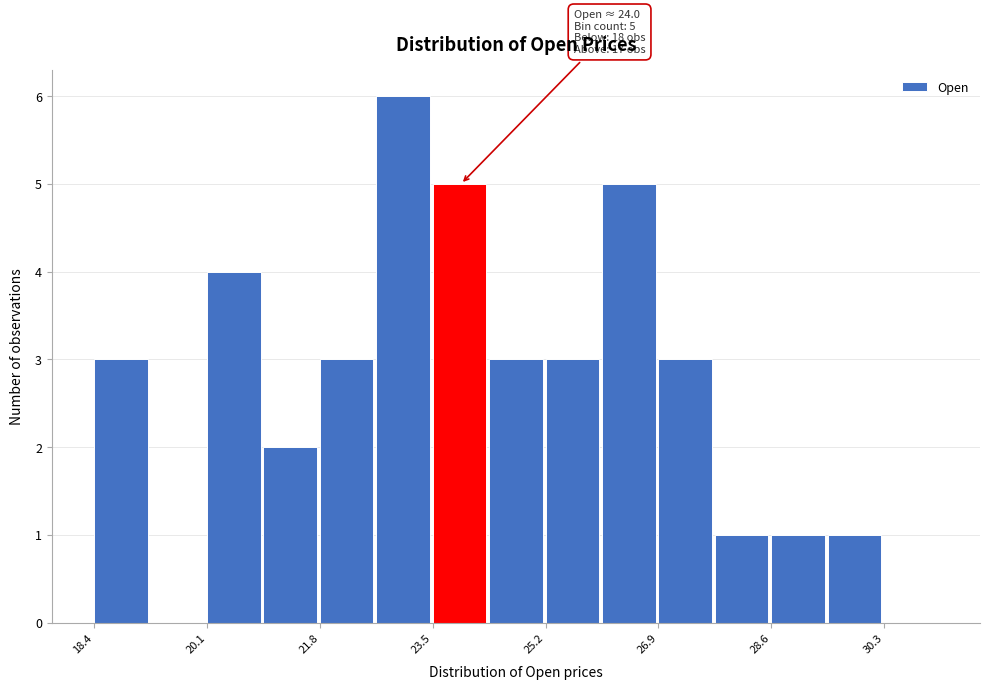

Over which range of the x-axis is the bar tallest?

22.6 to 23.4